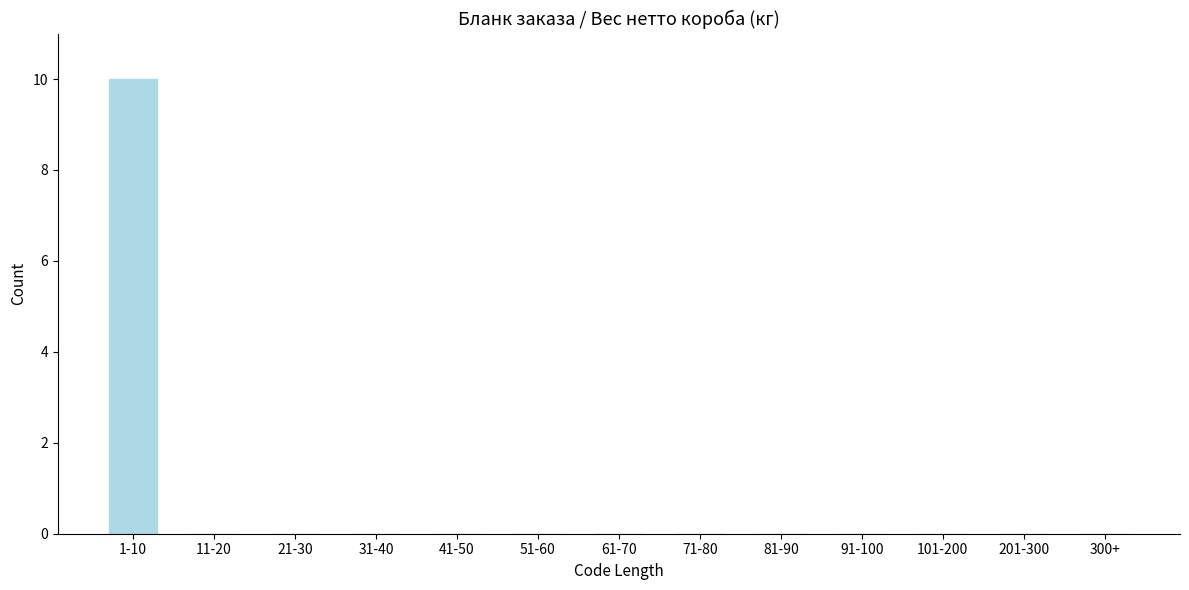

The value at 71-80 is 0. True or false?

True